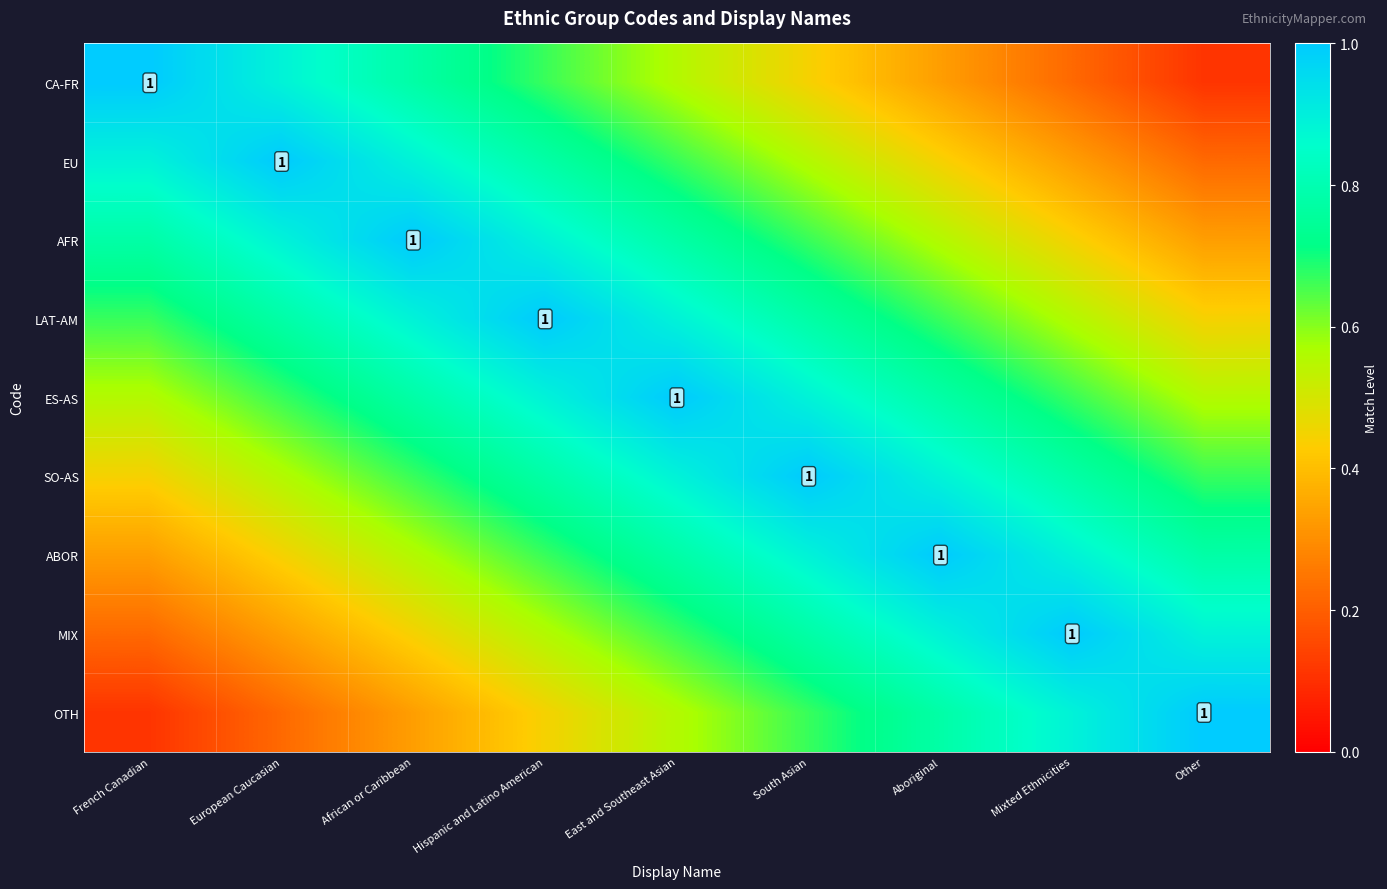

Is the value of EU at African or Caribbean greater than the value of CA-FR at Other?

Yes